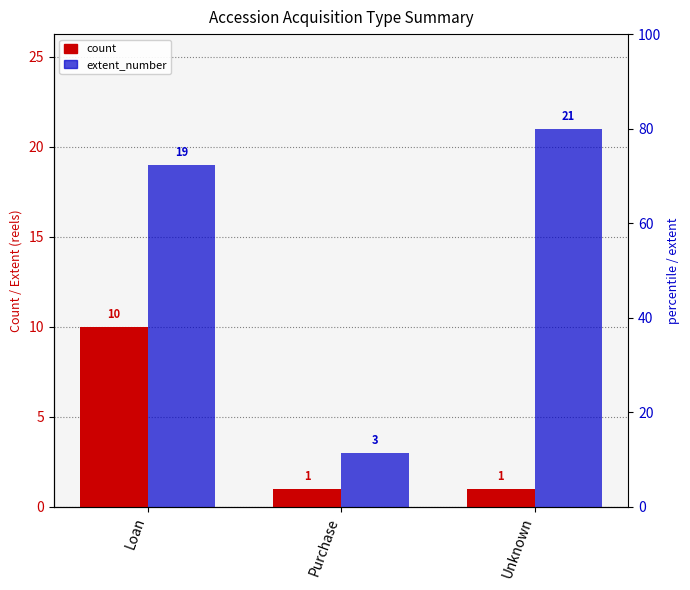

What position from the right is Unknown?

1